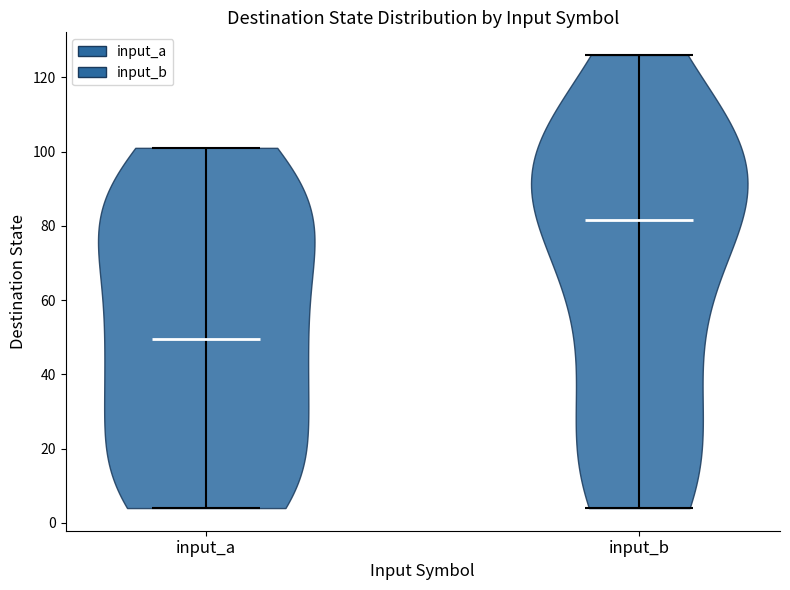

What is the lowest point the violin for input_b reaches on the y-axis? The values are not printed on the chart, so give them approximately, as read against the axis.

4